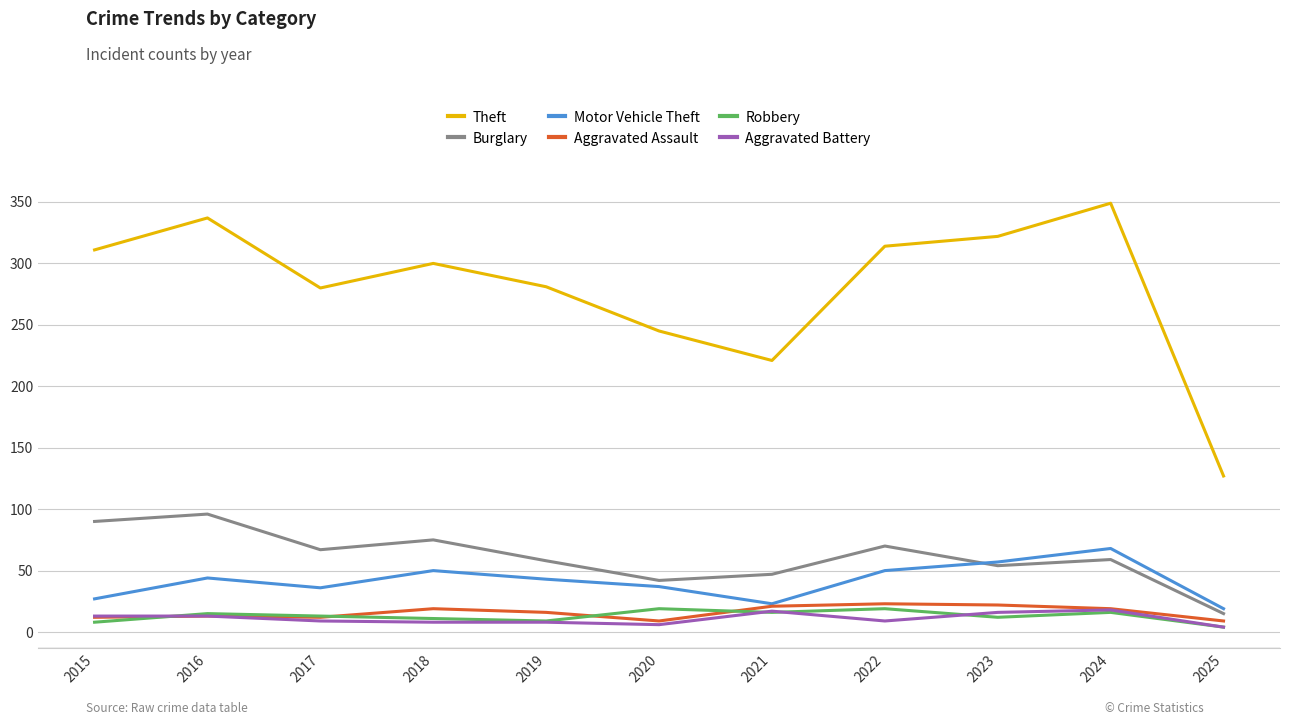

The Robbery series shows 12 at 2023. True or false?

True